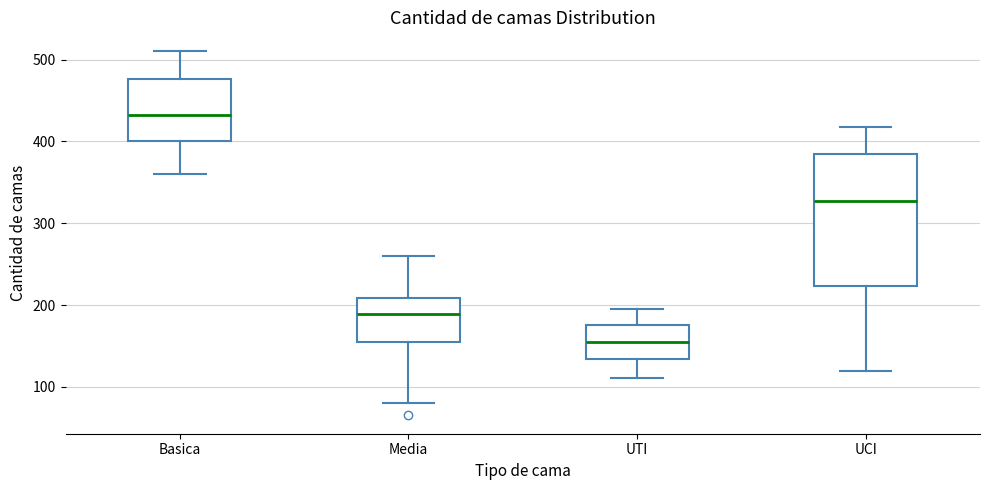

Reading left to right, transcribe this box plot: for each box, give where its median line is, the range the box spans, and where its two whiskers end, as read against the y-axis. The values are not printed on the chart, so give them approximately, as read against the axis.

Basica: median 430, box 400 to 480, whiskers 360 to 510
Media: median 190, box 160 to 210, whiskers 80 to 260
UTI: median 160, box 130 to 180, whiskers 110 to 200
UCI: median 330, box 220 to 380, whiskers 120 to 420